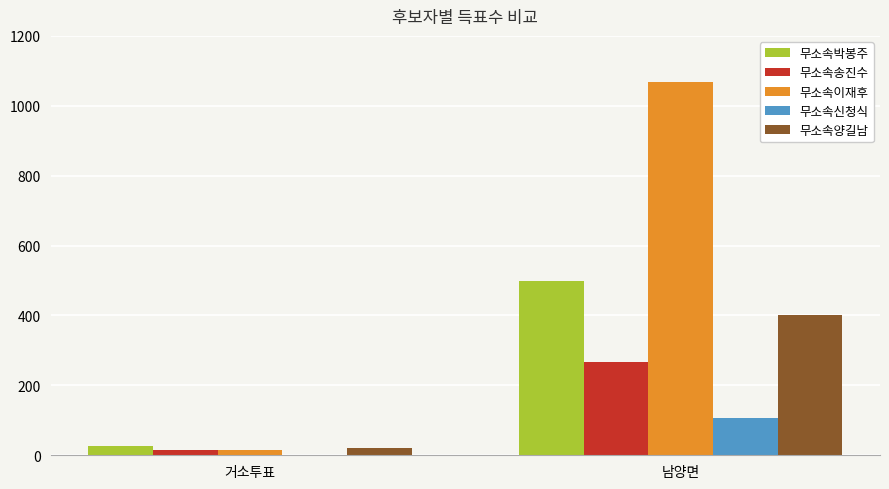

What is the total value across all series at 남양면?

2342